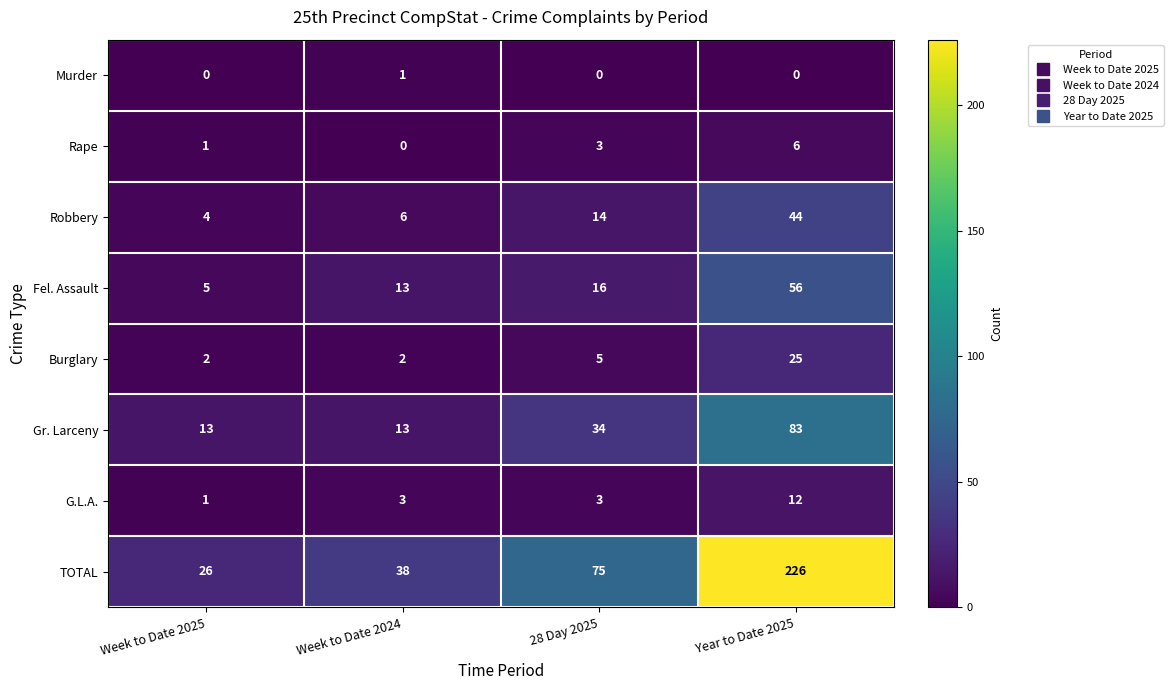

What is the sum of the Fel. Assault values at 28 Day 2025 and Year to Date 2025?

72